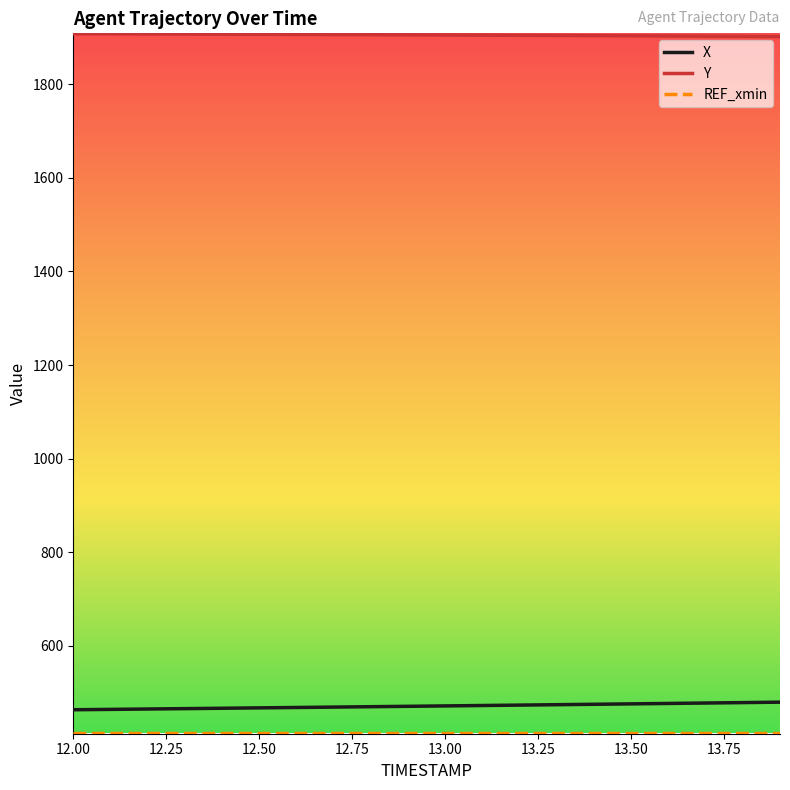

What is the maximum value shown in the chart?

1907.7